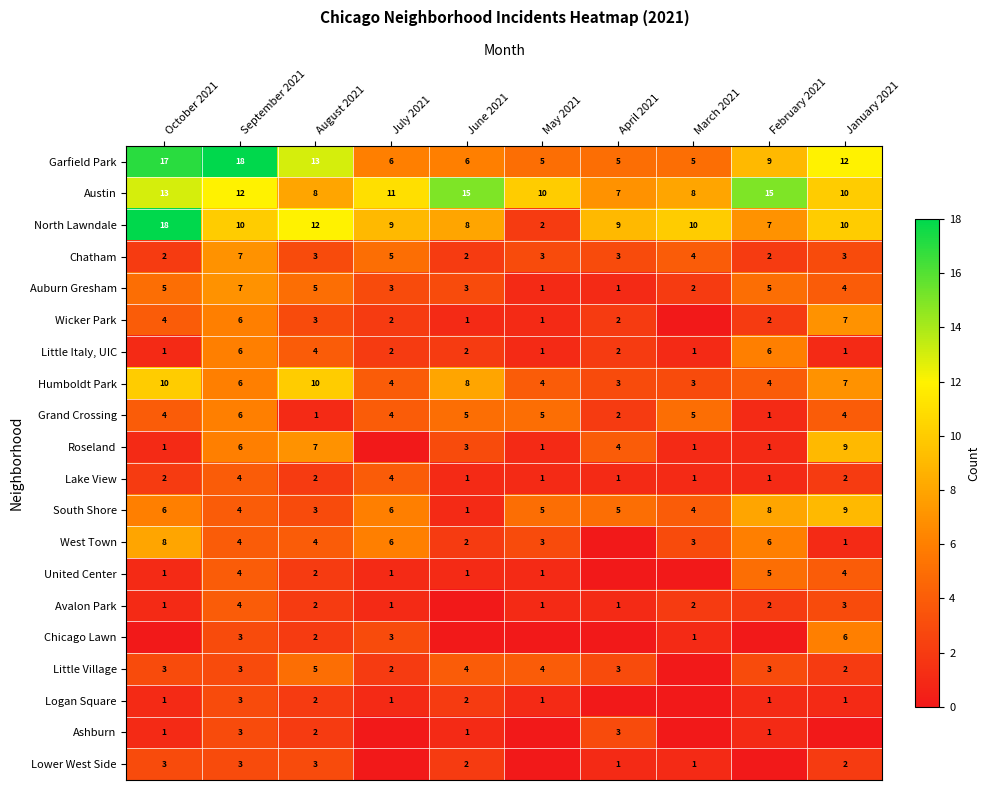

What is the difference between the second highest and minimum values in the Grand Crossing series?

4